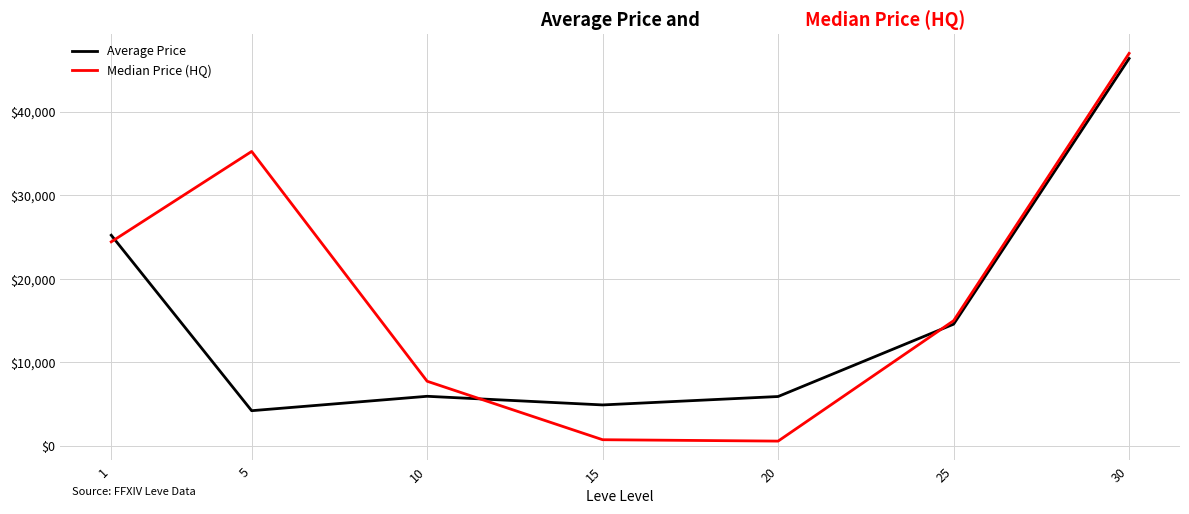

What is the spread (max minus min) of values at 10?

1800.3